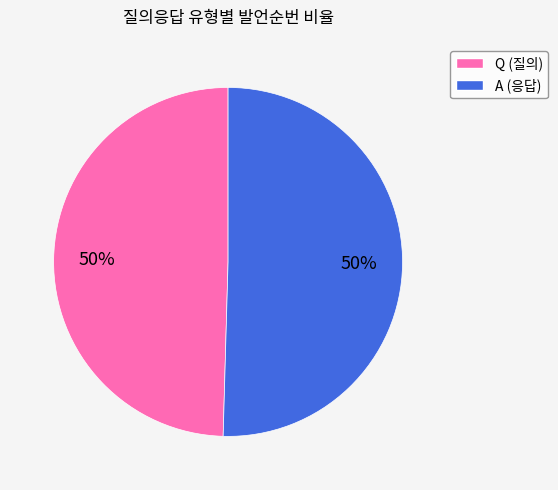

Do A (응답) and Q (질의) together represent more than half of the pie?

Yes